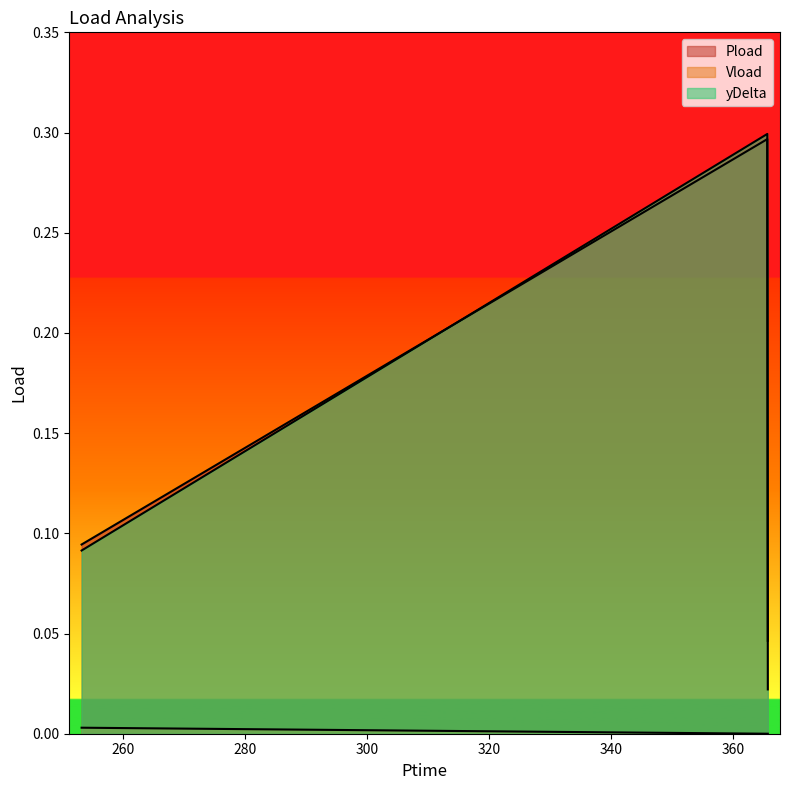

What is the difference between the second highest and minimum values in the Pload series?

0.1